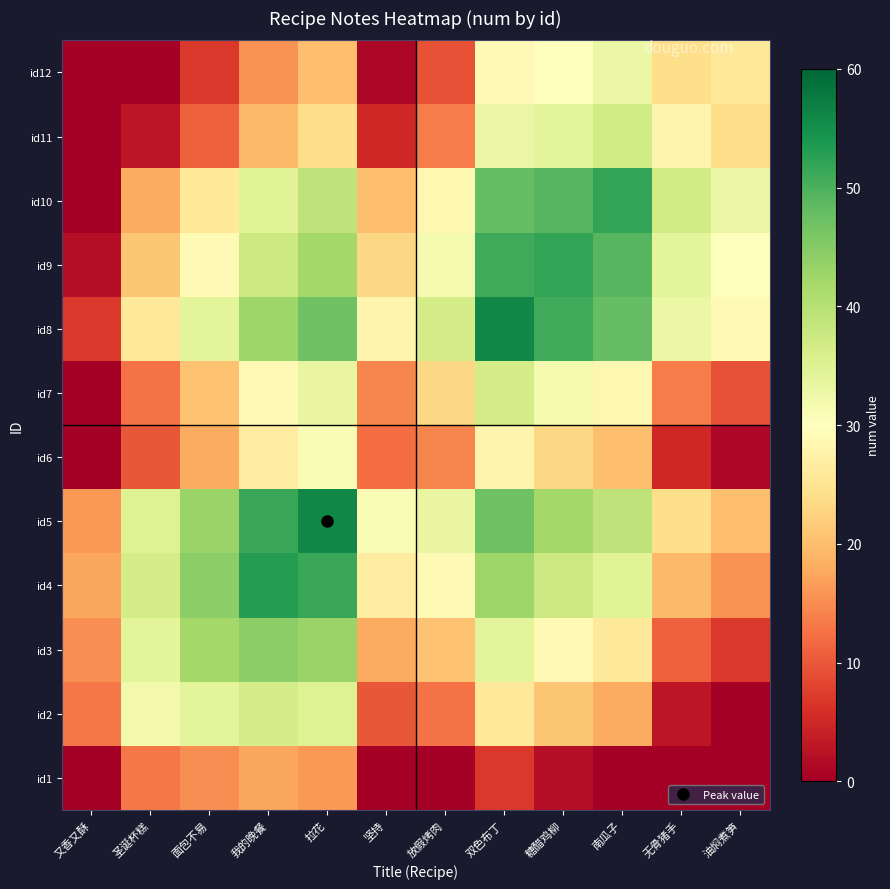

At 南瓜子, list the series in order from largest to smallest.

id10, id9, id8, id5, id11, id4, id12, id7, id3, id6, id2, id1